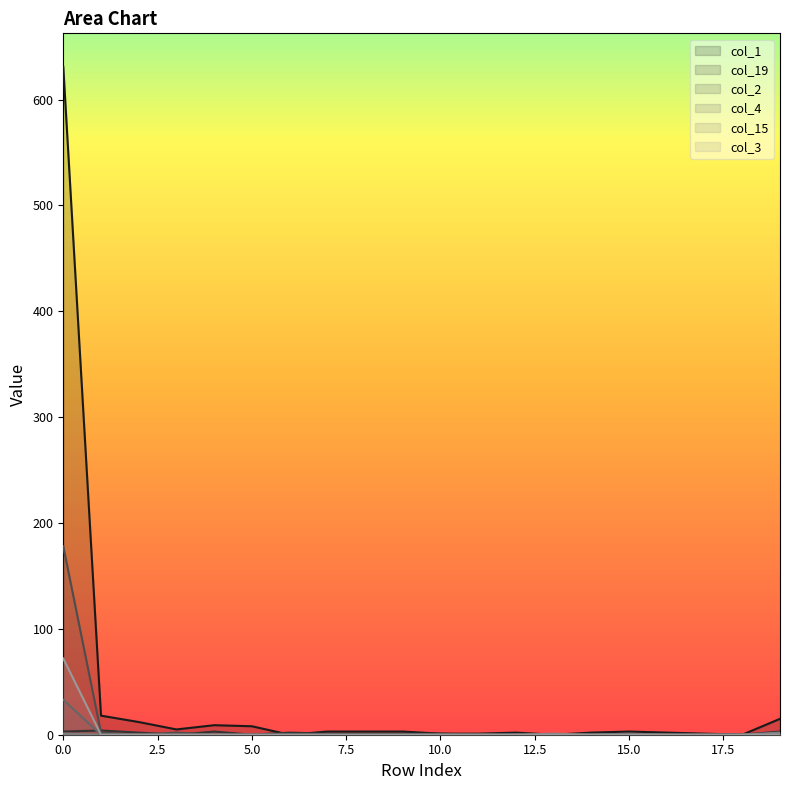

At how many categories does at least one series exceed 314?

1